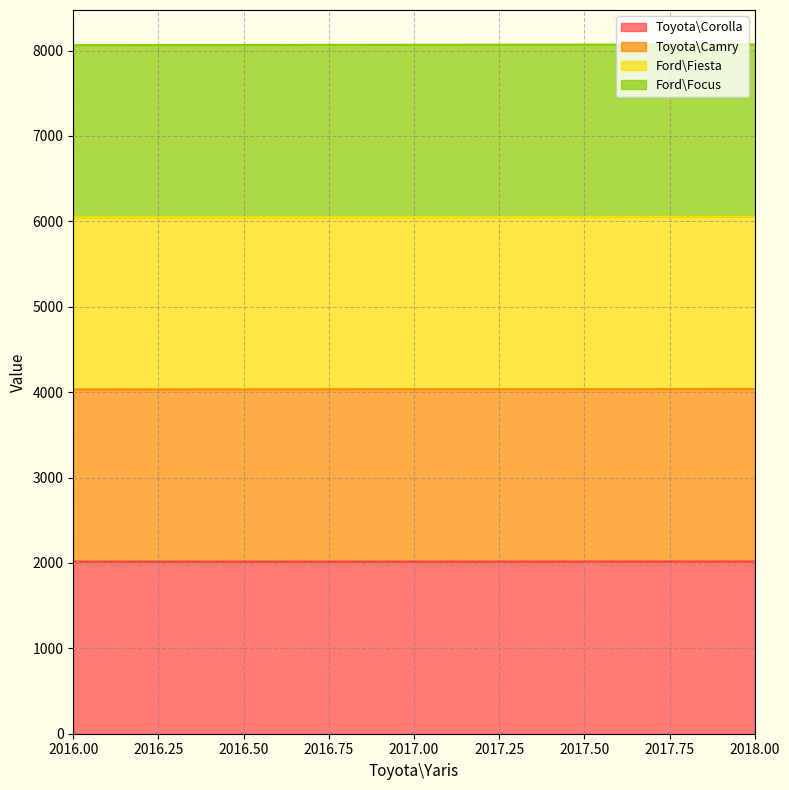

How many categories are shown in the chart?

3